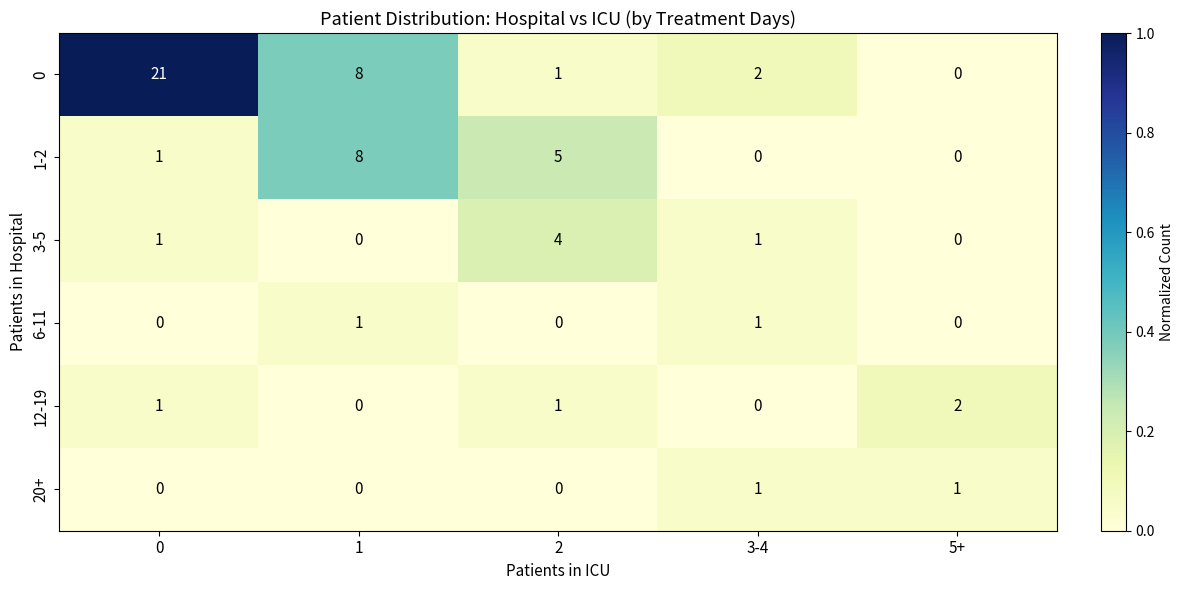

The value of 12-19 at 0 is 1. True or false?

True